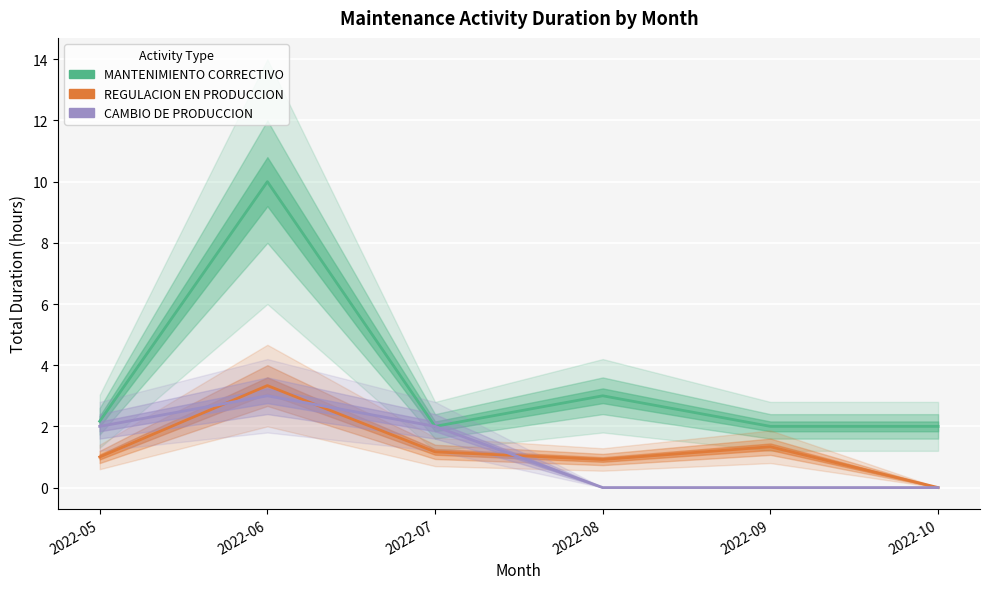

How many data points in CAMBIO DE PRODUCCION are above 2?

1